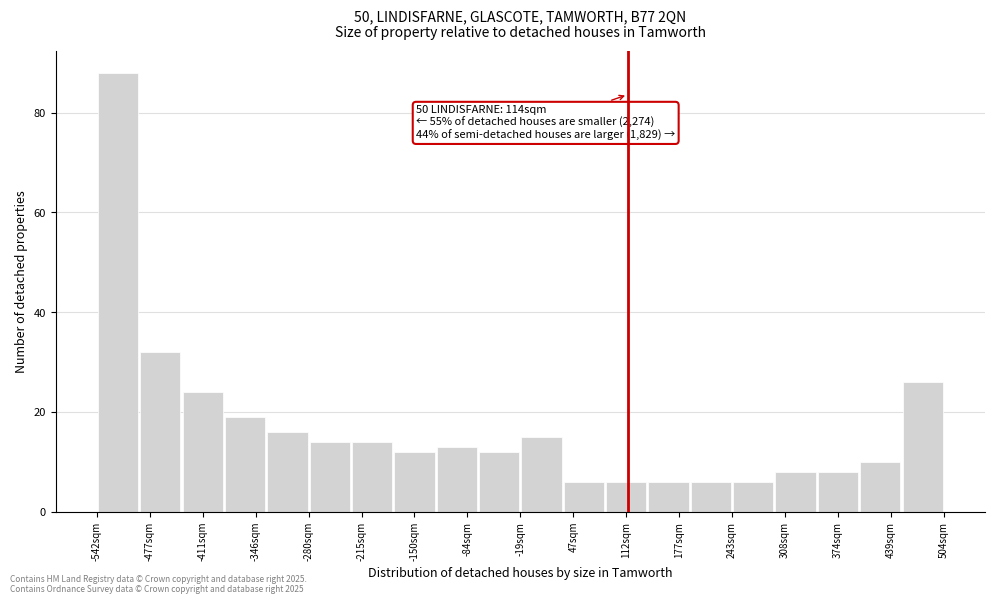

Which range on the x-axis has the tallest bar?

-540 to -490